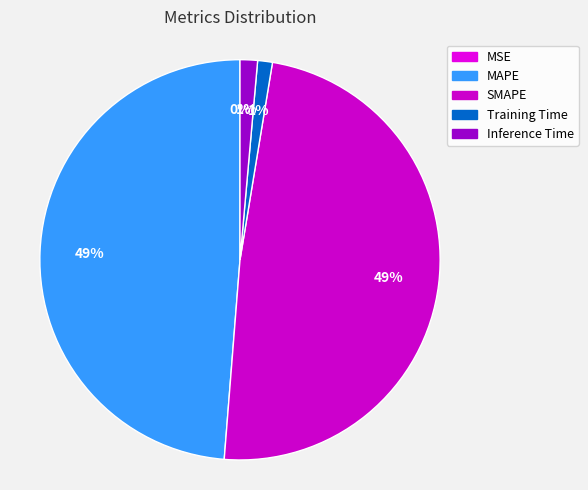

To the nearest percent, what is the average slice percentage?

20%